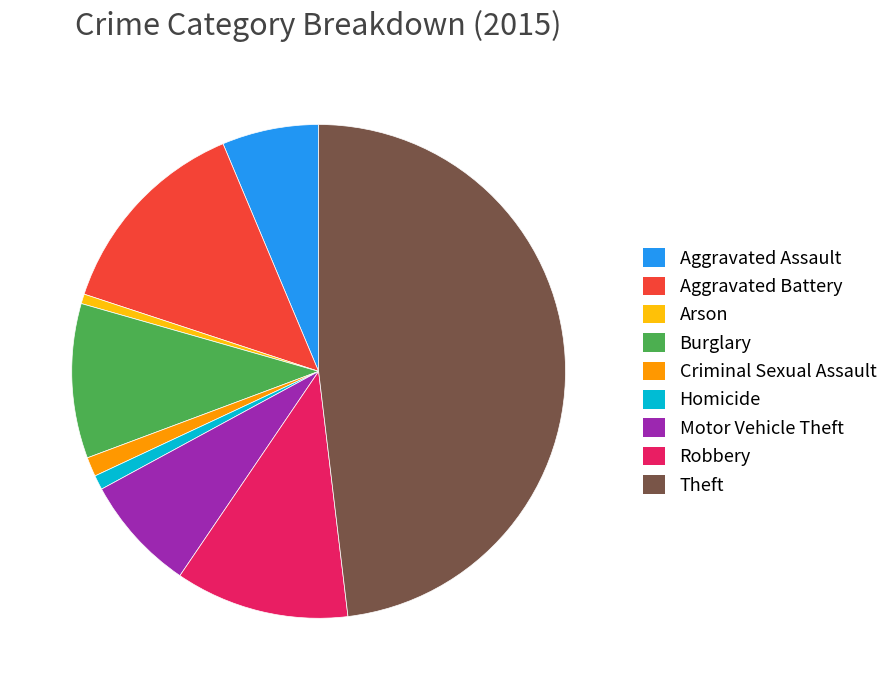

Do Motor Vehicle Theft and Burglary together represent more than half of the pie?

No